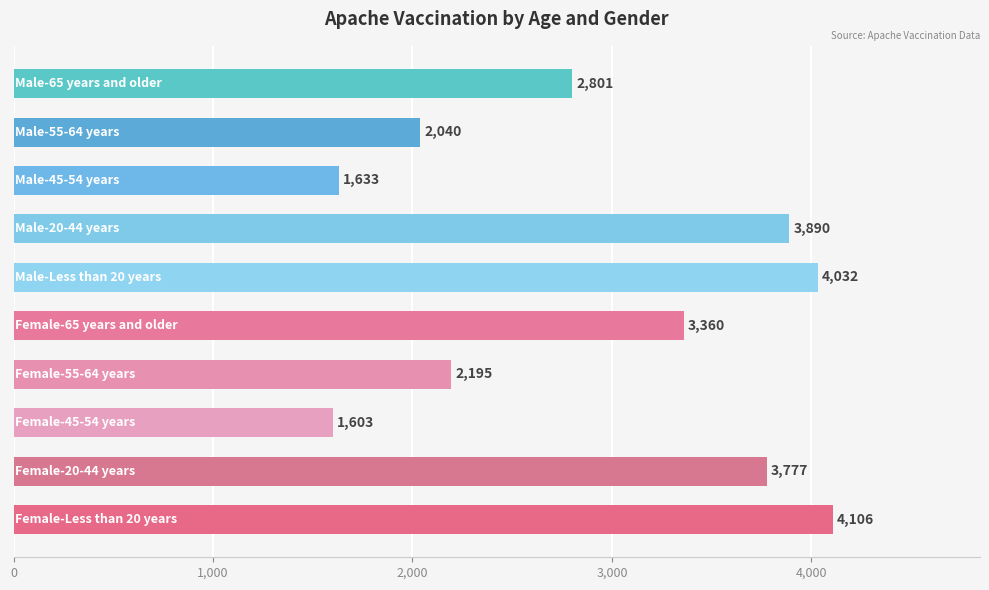

How many bars are there in total?

10